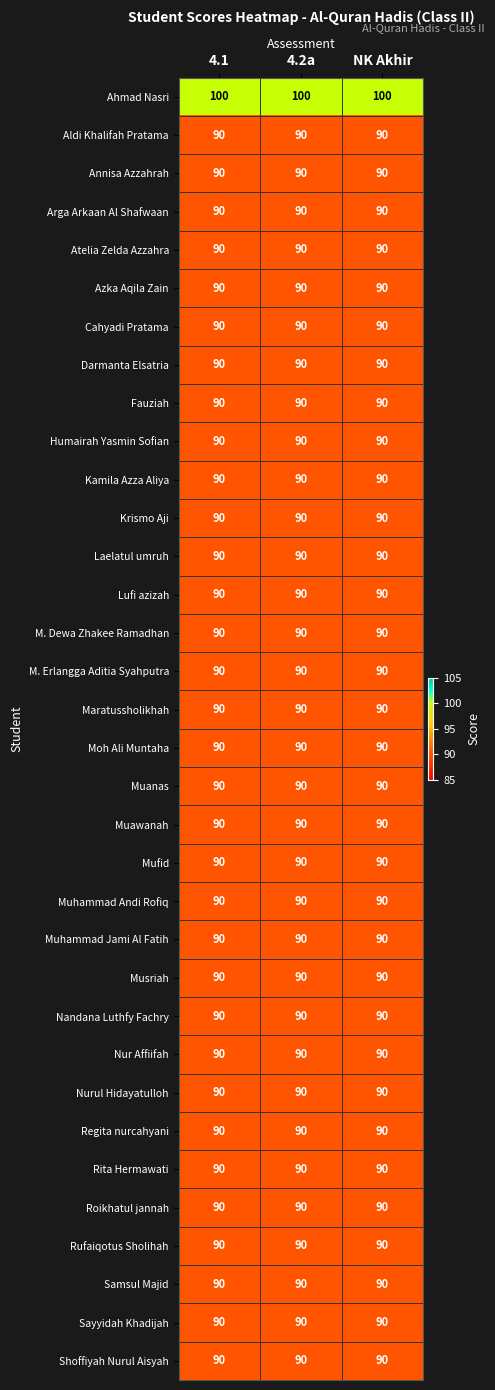

What is the difference between the highest and lowest values at 4.1?

10